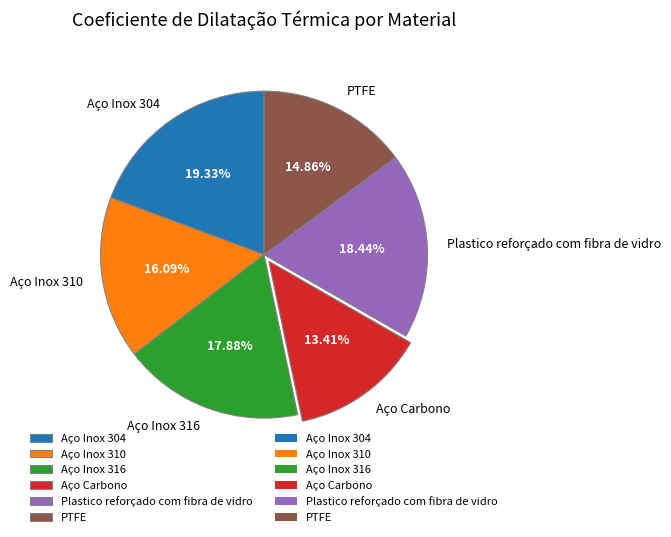

Which slice is the largest?

Aço Inox 304